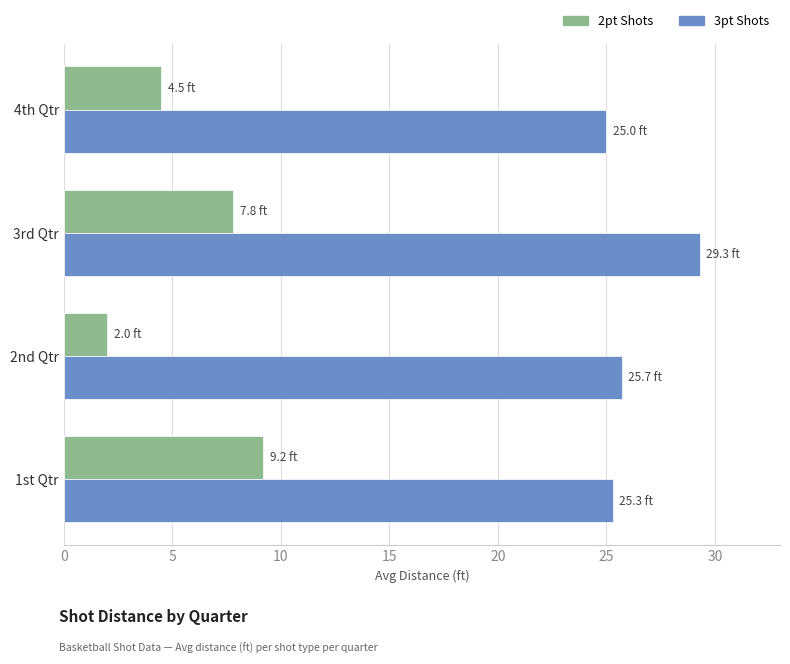

What is the approximate value of 3pt Shots at 3rd Qtr?

29.3